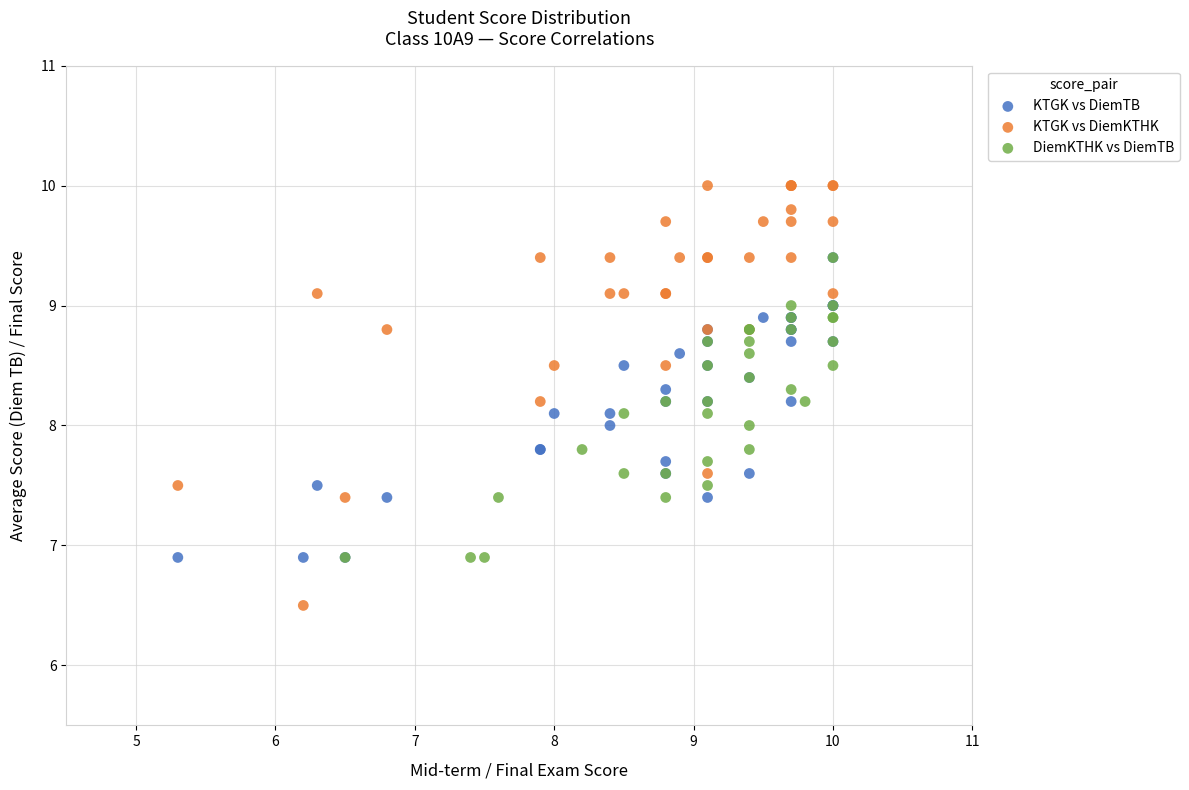

Which series contains the lowest Y value?

KTGK vs DiemKTHK